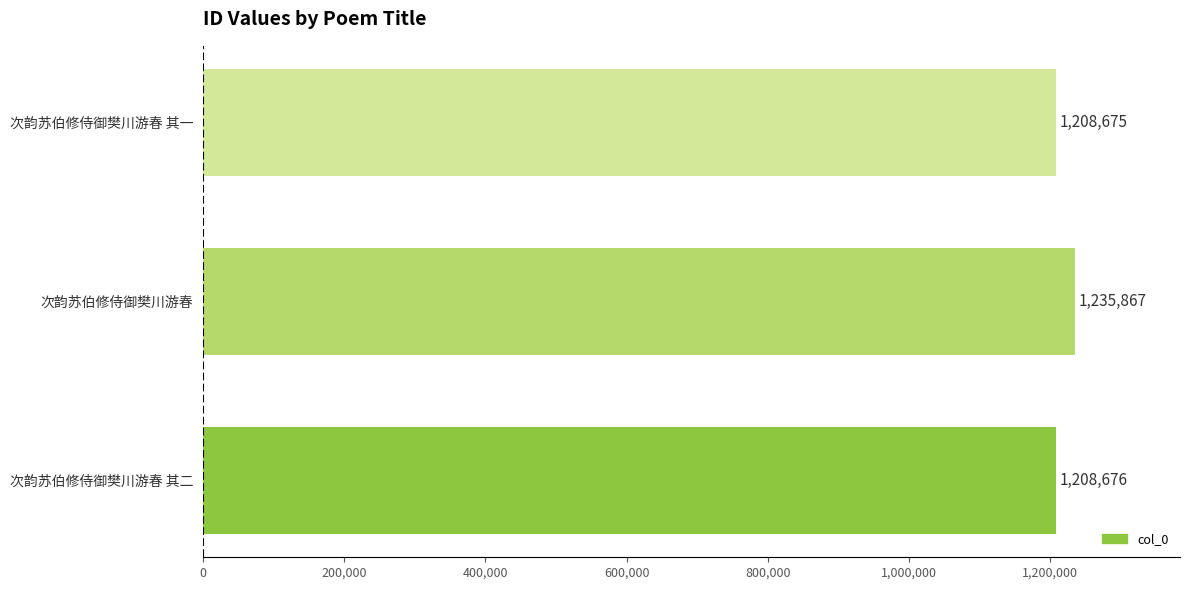

What is the approximate value at 次韵苏伯修侍御樊川游春 其一?

1208675